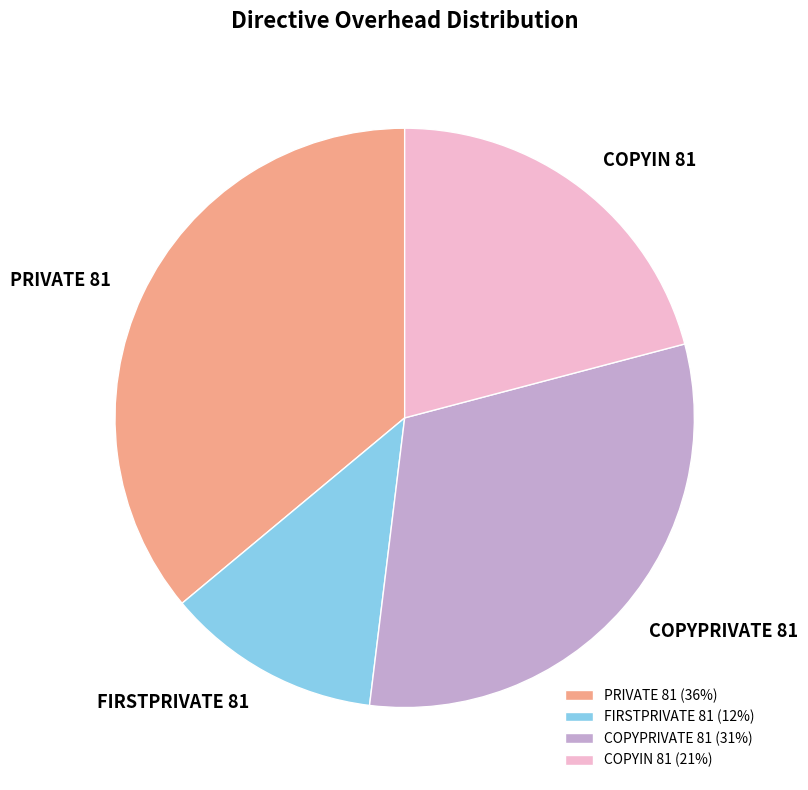

Is the sum of COPYIN 81 and PRIVATE 81 greater than half?

Yes